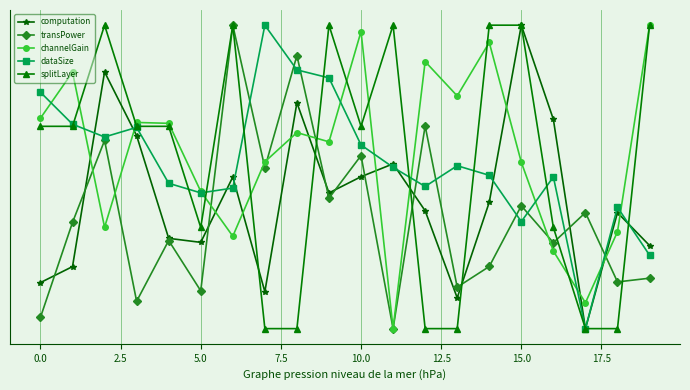

Which series ends up on top after the final intersection of computation and splitLayer?

splitLayer